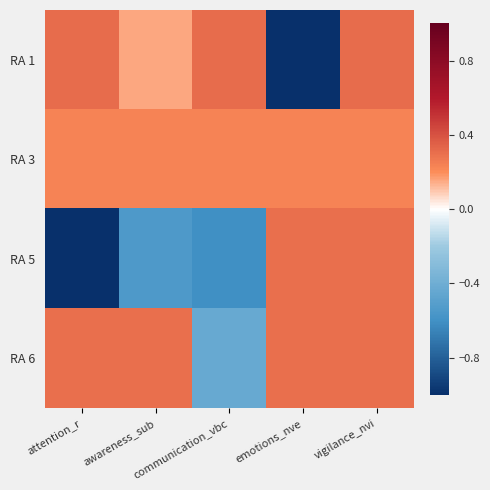

Which series has the largest range (max minus min)?

RA 1